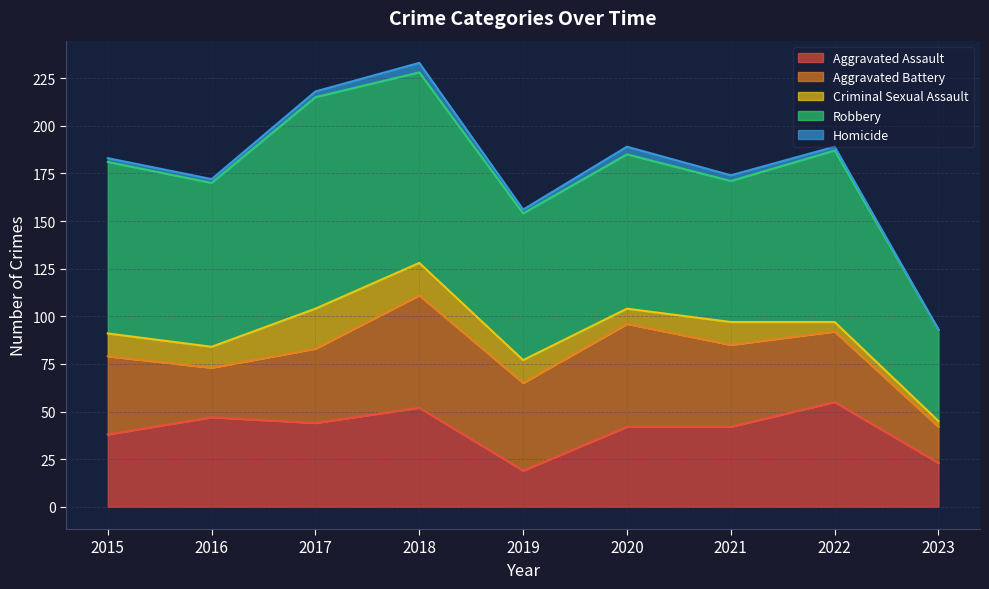

Which has a higher value, 2018 or 2017?

2018